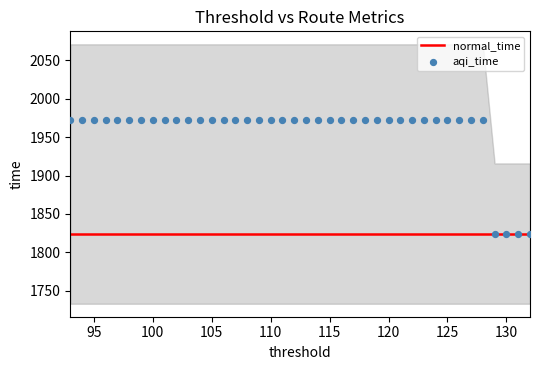

Is the value of normal_time at 17 greater than the value of aqi_time at 11?

No